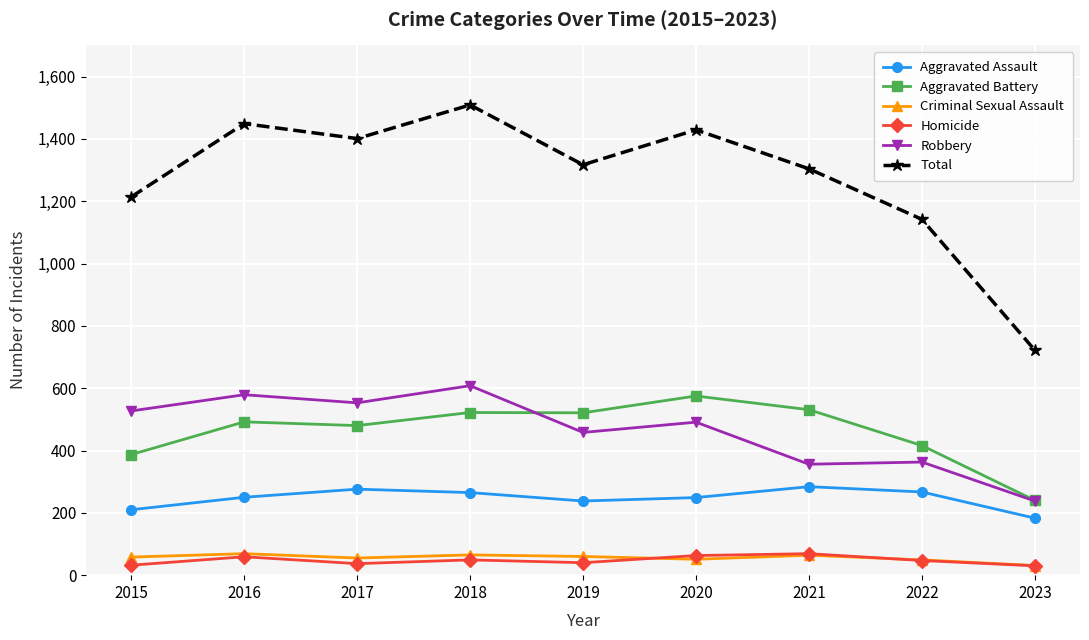

Which label corresponds to the largest value in the chart?

2018